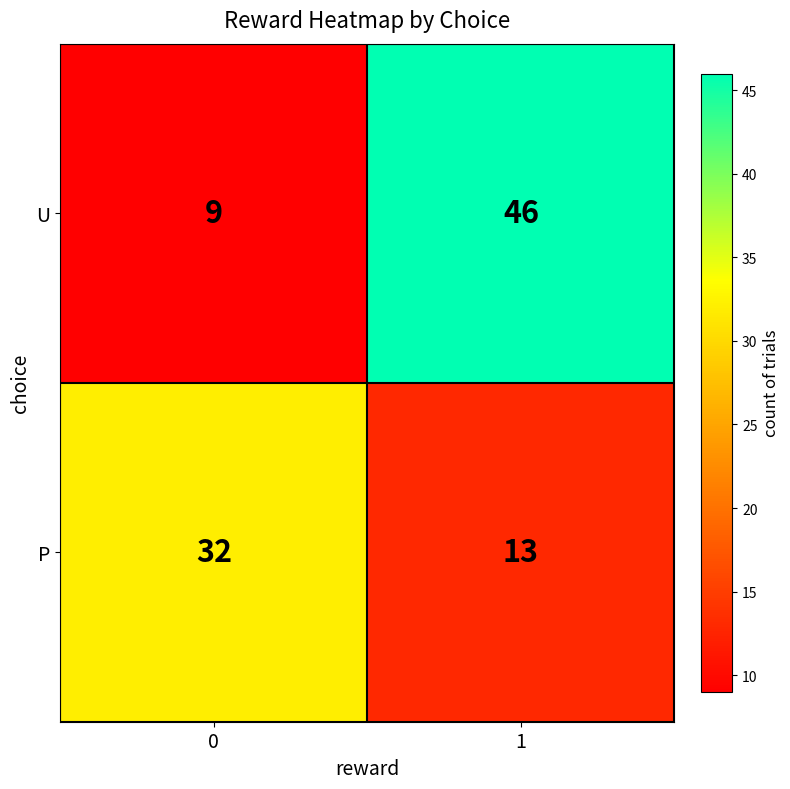

What is the total value across all series at 1?

59